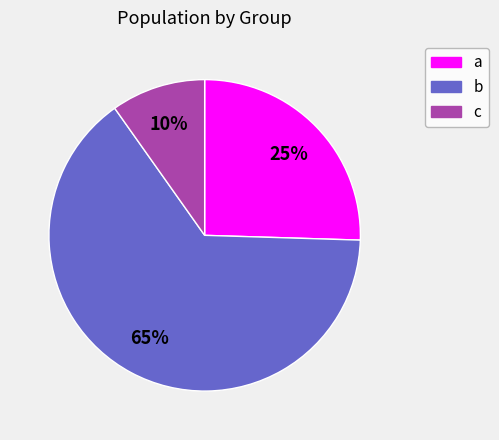

Is there a majority slice in this chart?

Yes